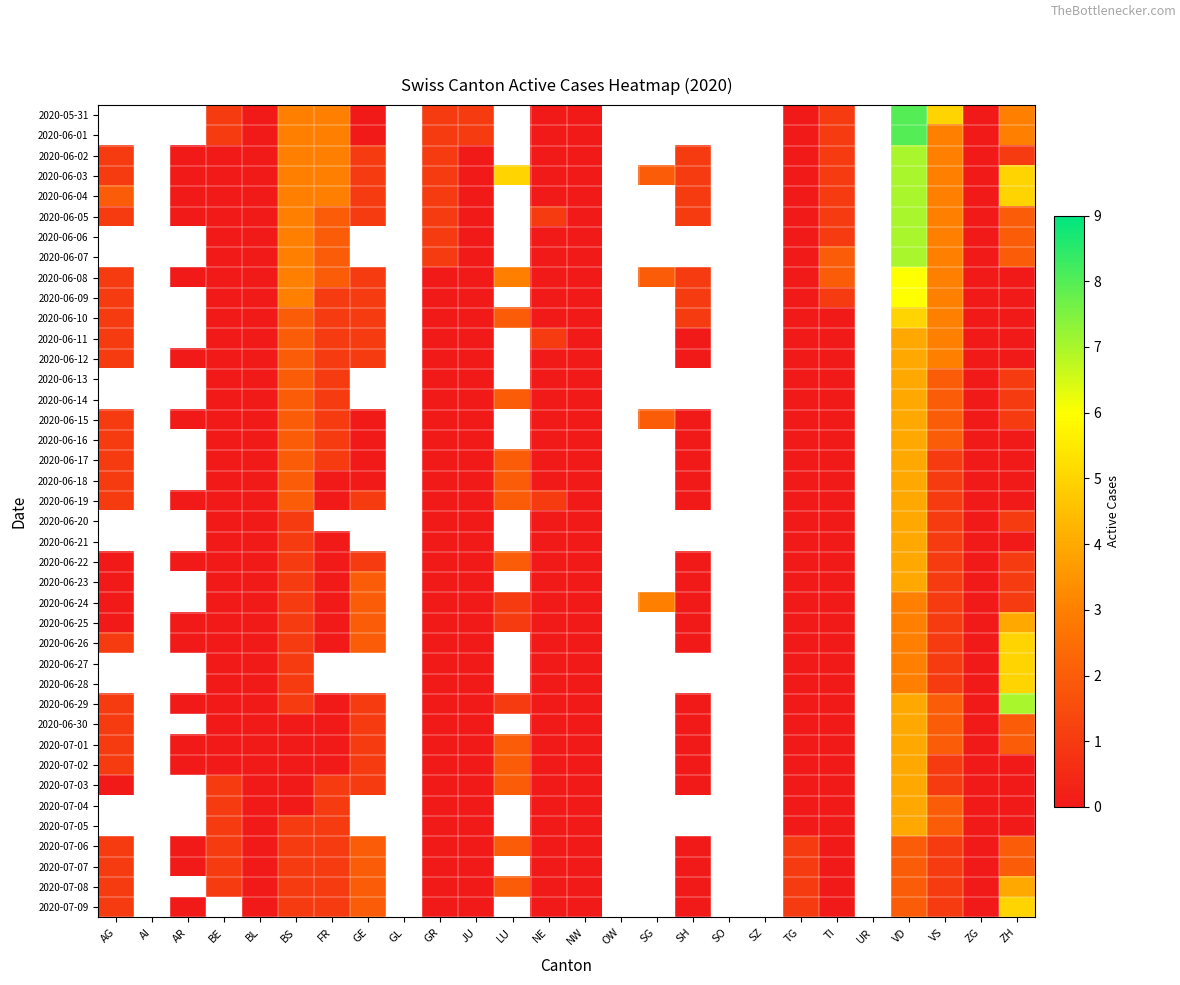

At which label does 2020-07-02 reach its peak?

VD